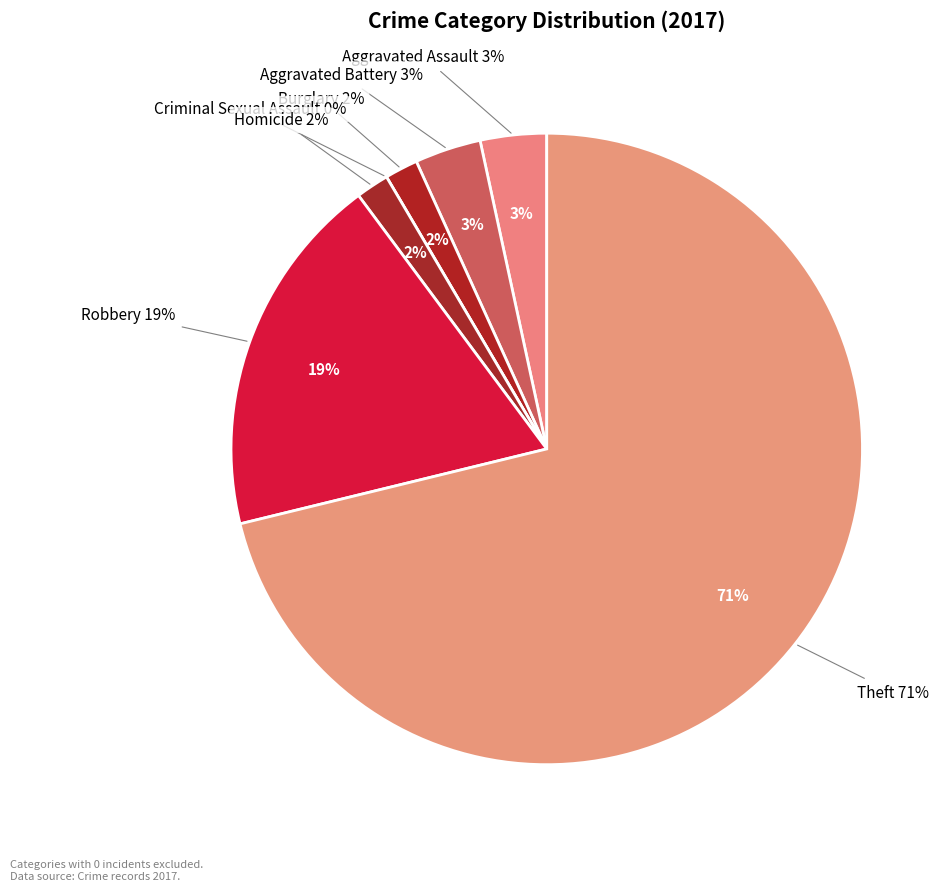

True or false: Homicide accounts for 10% of the total.

False